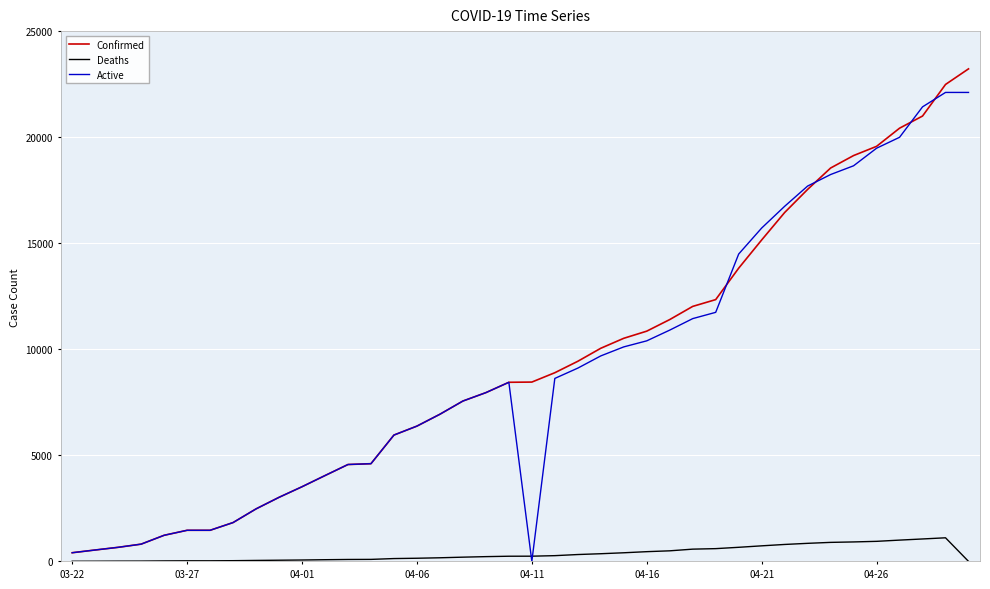

What is the greatest value displayed?

23220